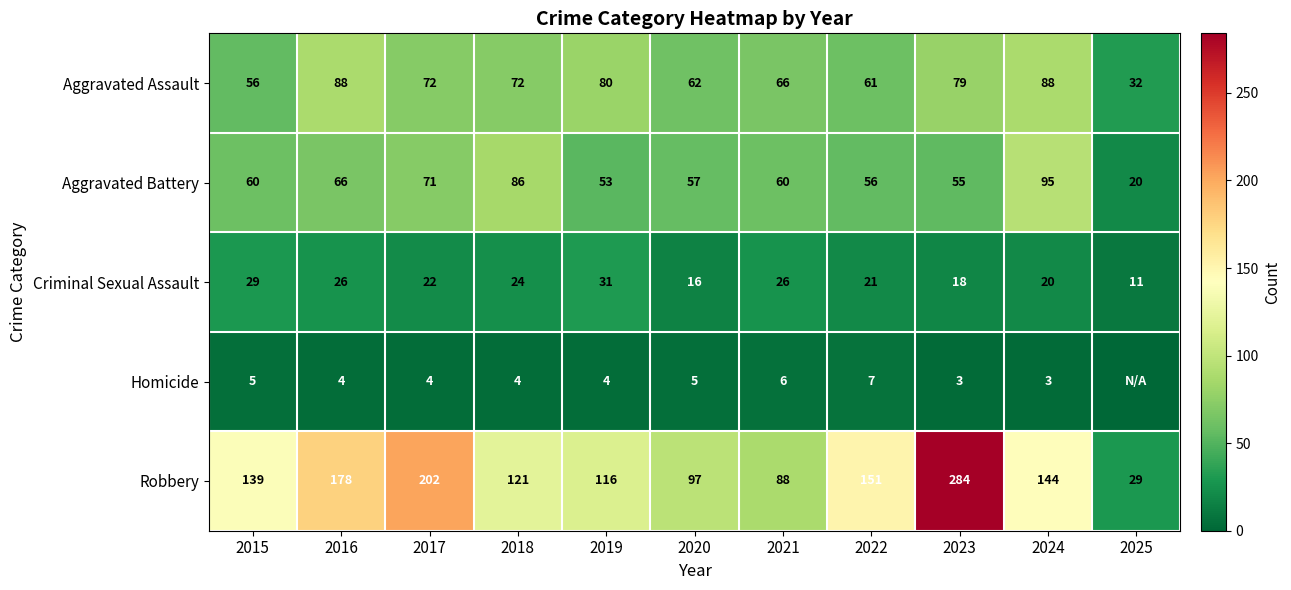

What is the sum of the Robbery values at 2024 and 2015?

283